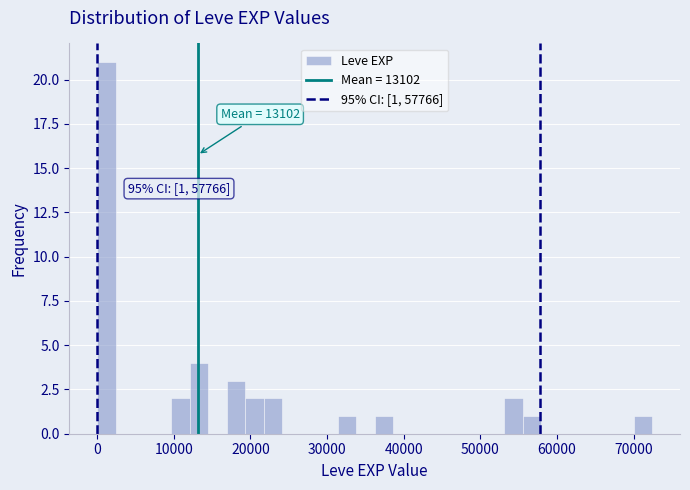

Around what value on the x-axis is the tallest bar? Give the approximate position of its centre, as read against the axis.

1000